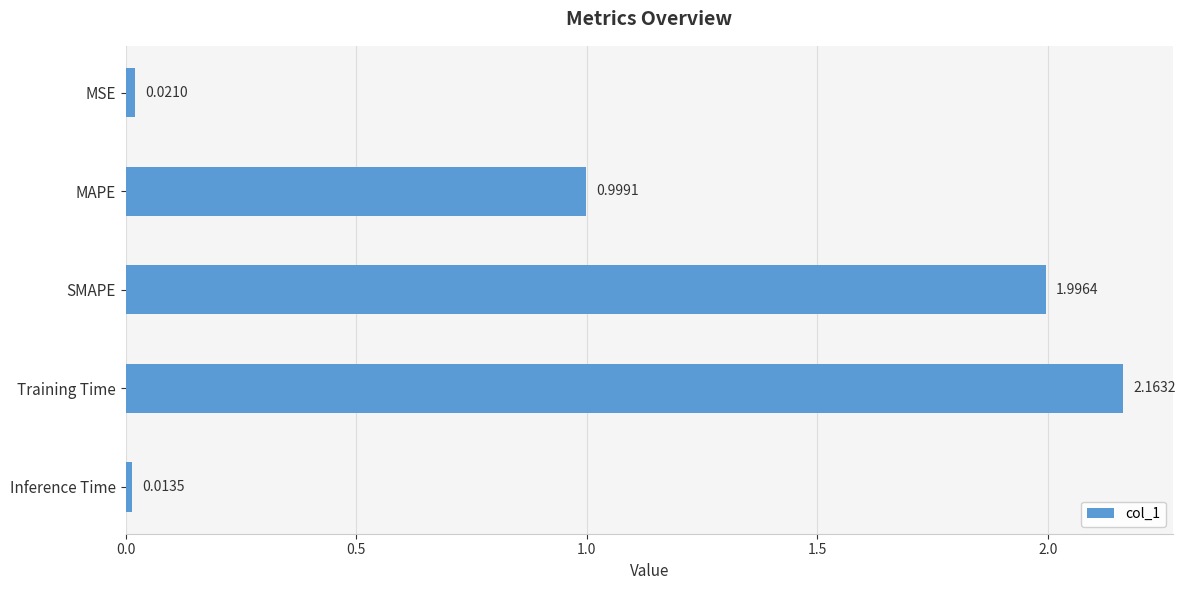

What is the label of the 1st bar from the bottom?

Inference Time